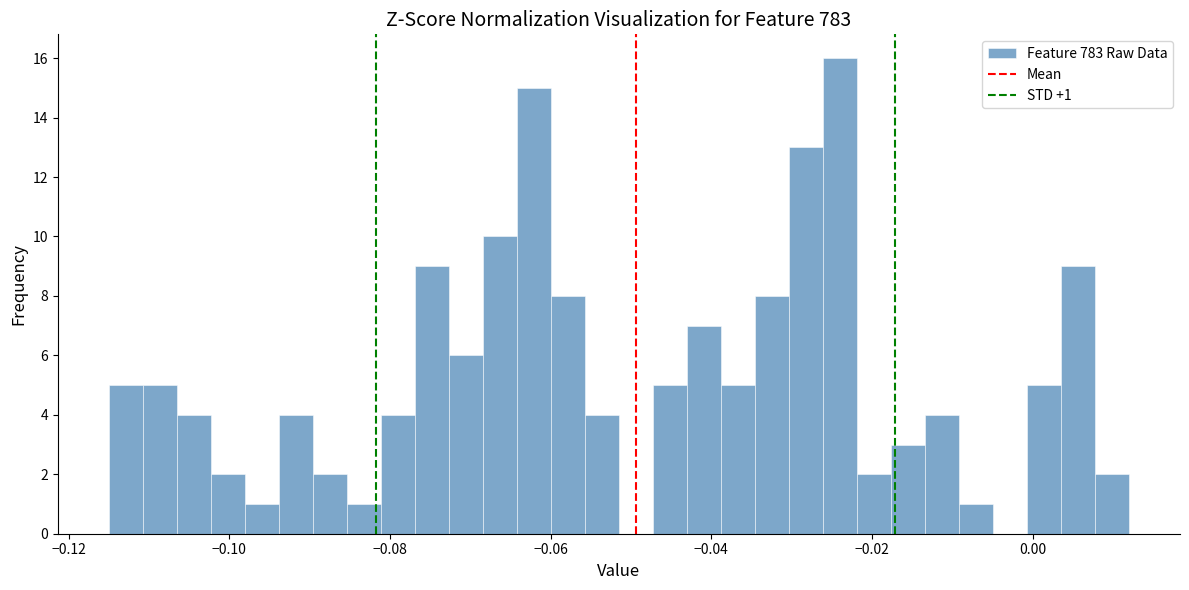

Around what value on the x-axis is the tallest bar? Give the approximate position of its centre, as read against the axis.

-0.024